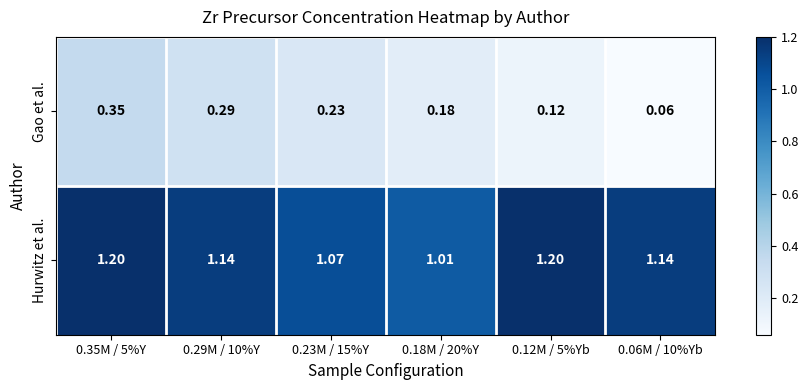

Rank the series by their average value, from lowest to highest.

Gao et al., Hurwitz et al.